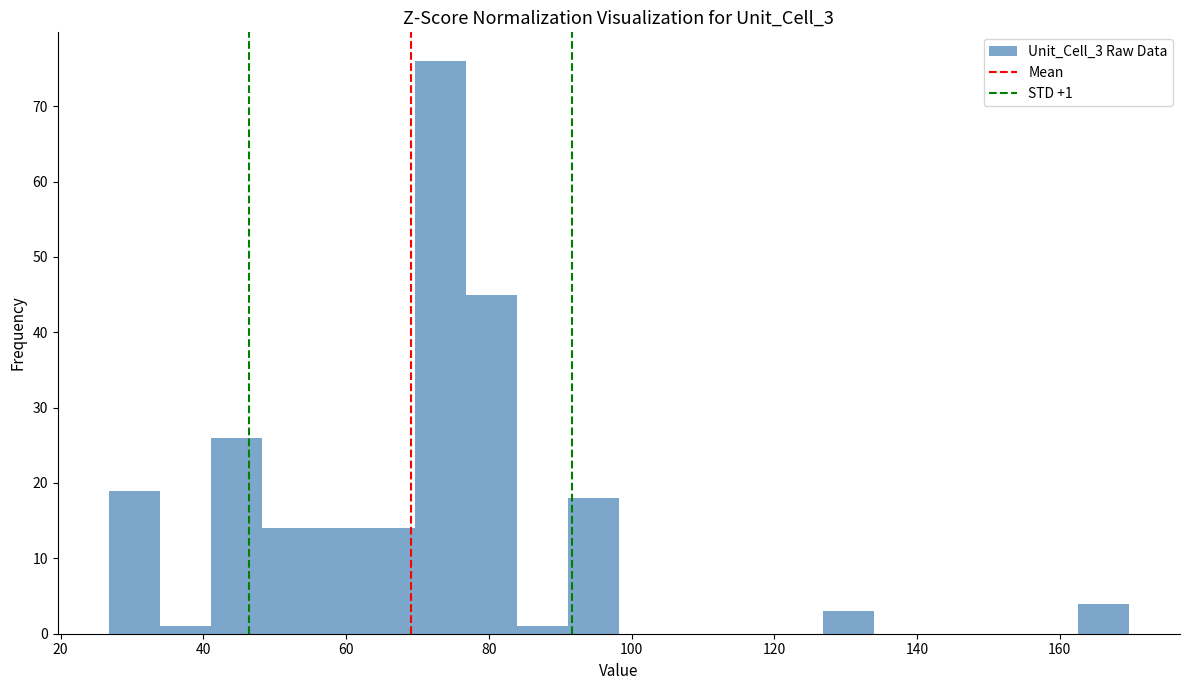

Around what value on the x-axis is the tallest bar? Give the approximate position of its centre, as read against the axis.

74